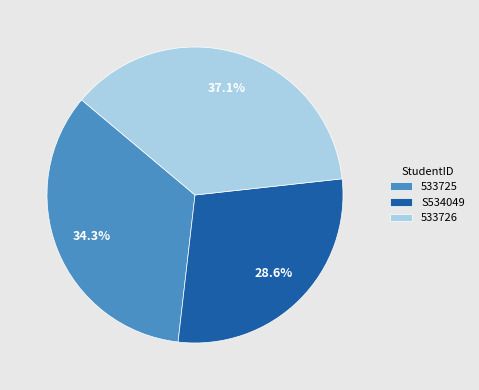

Rank the categories by value from highest to lowest.

533726, 533725, S534049